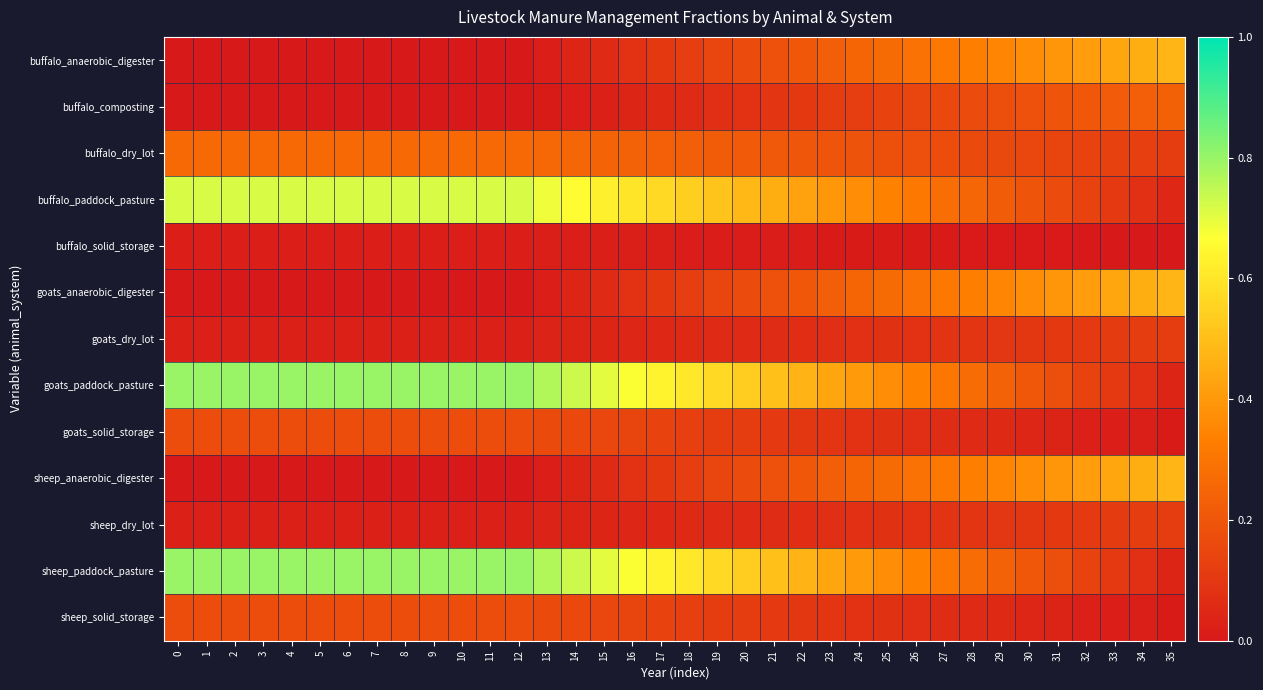

Reading left to right, what are all the values shown in this chart?

buffalo_anaerobic_digester: 0=0.0	1=0.0	2=0.0	3=0.0	4=0.0	5=0.0	6=0.0	7=0.0	8=0.0	9=0.0	10=0.0	11=0.0	12=0.0	13=0.0	14=0.0	15=0.1	16=0.1	17=0.1	18=0.1	19=0.1	20=0.2	21=0.2	22=0.2	23=0.2	24=0.2	25=0.3	26=0.3	27=0.3	28=0.3	29=0.4	30=0.4	31=0.4	32=0.4	33=0.4	34=0.5	35=0.5
buffalo_composting: 0=0.0	1=0.0	2=0.0	3=0.0	4=0.0	5=0.0	6=0.0	7=0.0	8=0.0	9=0.0	10=0.0	11=0.0	12=0.0	13=0.0	14=0.0	15=0.0	16=0.0	17=0.1	18=0.1	19=0.1	20=0.1	21=0.1	22=0.1	23=0.1	24=0.1	25=0.1	26=0.1	27=0.2	28=0.2	29=0.2	30=0.2	31=0.2	32=0.2	33=0.2	34=0.2	35=0.2
buffalo_dry_lot: 0=0.3	1=0.3	2=0.3	3=0.3	4=0.3	5=0.3	6=0.3	7=0.3	8=0.3	9=0.3	10=0.3	11=0.3	12=0.3	13=0.3	14=0.3	15=0.2	16=0.2	17=0.2	18=0.2	19=0.2	20=0.2	21=0.2	22=0.2	23=0.2	24=0.2	25=0.2	26=0.2	27=0.2	28=0.2	29=0.2	30=0.2	31=0.1	32=0.1	33=0.1	34=0.1	35=0.1
buffalo_paddock_pasture: 0=0.7	1=0.7	2=0.7	3=0.7	4=0.7	5=0.7	6=0.7	7=0.7	8=0.7	9=0.7	10=0.7	11=0.7	12=0.7	13=0.7	14=0.7	15=0.6	16=0.6	17=0.6	18=0.5	19=0.5	20=0.5	21=0.5	22=0.4	23=0.4	24=0.4	25=0.3	26=0.3	27=0.3	28=0.3	29=0.2	30=0.2	31=0.2	32=0.1	33=0.1	34=0.1	35=0.0
buffalo_solid_storage: 0=0.0	1=0.0	2=0.0	3=0.0	4=0.0	5=0.0	6=0.0	7=0.0	8=0.0	9=0.0	10=0.0	11=0.0	12=0.0	13=0.0	14=0.0	15=0.0	16=0.0	17=0.0	18=0.0	19=0.0	20=0.0	21=0.0	22=0.0	23=0.0	24=0.0	25=0.0	26=0.0	27=0.0	28=0.0	29=0.0	30=0.0	31=0.0	32=0.0	33=0.0	34=0.0	35=0.0
goats_anaerobic_digester: 0=0.0	1=0.0	2=0.0	3=0.0	4=0.0	5=0.0	6=0.0	7=0.0	8=0.0	9=0.0	10=0.0	11=0.0	12=0.0	13=0.0	14=0.0	15=0.1	16=0.1	17=0.1	18=0.1	19=0.1	20=0.2	21=0.2	22=0.2	23=0.2	24=0.2	25=0.3	26=0.3	27=0.3	28=0.3	29=0.4	30=0.4	31=0.4	32=0.4	33=0.4	34=0.5	35=0.5
goats_dry_lot: 0=0.0	1=0.0	2=0.0	3=0.0	4=0.0	5=0.0	6=0.0	7=0.0	8=0.0	9=0.0	10=0.0	11=0.0	12=0.0	13=0.0	14=0.0	15=0.0	16=0.0	17=0.0	18=0.1	19=0.1	20=0.1	21=0.1	22=0.1	23=0.1	24=0.1	25=0.1	26=0.1	27=0.1	28=0.1	29=0.1	30=0.1	31=0.1	32=0.1	33=0.1	34=0.1	35=0.1
goats_paddock_pasture: 0=0.8	1=0.8	2=0.8	3=0.8	4=0.8	5=0.8	6=0.8	7=0.8	8=0.8	9=0.8	10=0.8	11=0.8	12=0.8	13=0.8	14=0.7	15=0.7	16=0.7	17=0.6	18=0.6	19=0.6	20=0.5	21=0.5	22=0.5	23=0.4	24=0.4	25=0.4	26=0.3	27=0.3	28=0.3	29=0.2	30=0.2	31=0.2	32=0.1	33=0.1	34=0.1	35=0.0
goats_solid_storage: 0=0.2	1=0.2	2=0.2	3=0.2	4=0.2	5=0.2	6=0.2	7=0.2	8=0.2	9=0.2	10=0.2	11=0.2	12=0.2	13=0.2	14=0.2	15=0.1	16=0.1	17=0.1	18=0.1	19=0.1	20=0.1	21=0.1	22=0.1	23=0.1	24=0.1	25=0.1	26=0.1	27=0.1	28=0.1	29=0.1	30=0.0	31=0.0	32=0.0	33=0.0	34=0.0	35=0.0
sheep_anaerobic_digester: 0=0.0	1=0.0	2=0.0	3=0.0	4=0.0	5=0.0	6=0.0	7=0.0	8=0.0	9=0.0	10=0.0	11=0.0	12=0.0	13=0.0	14=0.0	15=0.1	16=0.1	17=0.1	18=0.1	19=0.1	20=0.2	21=0.2	22=0.2	23=0.2	24=0.2	25=0.3	26=0.3	27=0.3	28=0.3	29=0.4	30=0.4	31=0.4	32=0.4	33=0.4	34=0.5	35=0.5
sheep_dry_lot: 0=0.0	1=0.0	2=0.0	3=0.0	4=0.0	5=0.0	6=0.0	7=0.0	8=0.0	9=0.0	10=0.0	11=0.0	12=0.0	13=0.0	14=0.0	15=0.0	16=0.0	17=0.0	18=0.1	19=0.1	20=0.1	21=0.1	22=0.1	23=0.1	24=0.1	25=0.1	26=0.1	27=0.1	28=0.1	29=0.1	30=0.1	31=0.1	32=0.1	33=0.1	34=0.1	35=0.1
sheep_paddock_pasture: 0=0.8	1=0.8	2=0.8	3=0.8	4=0.8	5=0.8	6=0.8	7=0.8	8=0.8	9=0.8	10=0.8	11=0.8	12=0.8	13=0.8	14=0.7	15=0.7	16=0.7	17=0.6	18=0.6	19=0.6	20=0.5	21=0.5	22=0.5	23=0.4	24=0.4	25=0.4	26=0.3	27=0.3	28=0.3	29=0.2	30=0.2	31=0.2	32=0.1	33=0.1	34=0.1	35=0.0
sheep_solid_storage: 0=0.2	1=0.2	2=0.2	3=0.2	4=0.2	5=0.2	6=0.2	7=0.2	8=0.2	9=0.2	10=0.2	11=0.2	12=0.2	13=0.2	14=0.2	15=0.1	16=0.1	17=0.1	18=0.1	19=0.1	20=0.1	21=0.1	22=0.1	23=0.1	24=0.1	25=0.1	26=0.1	27=0.1	28=0.1	29=0.1	30=0.0	31=0.0	32=0.0	33=0.0	34=0.0	35=0.0